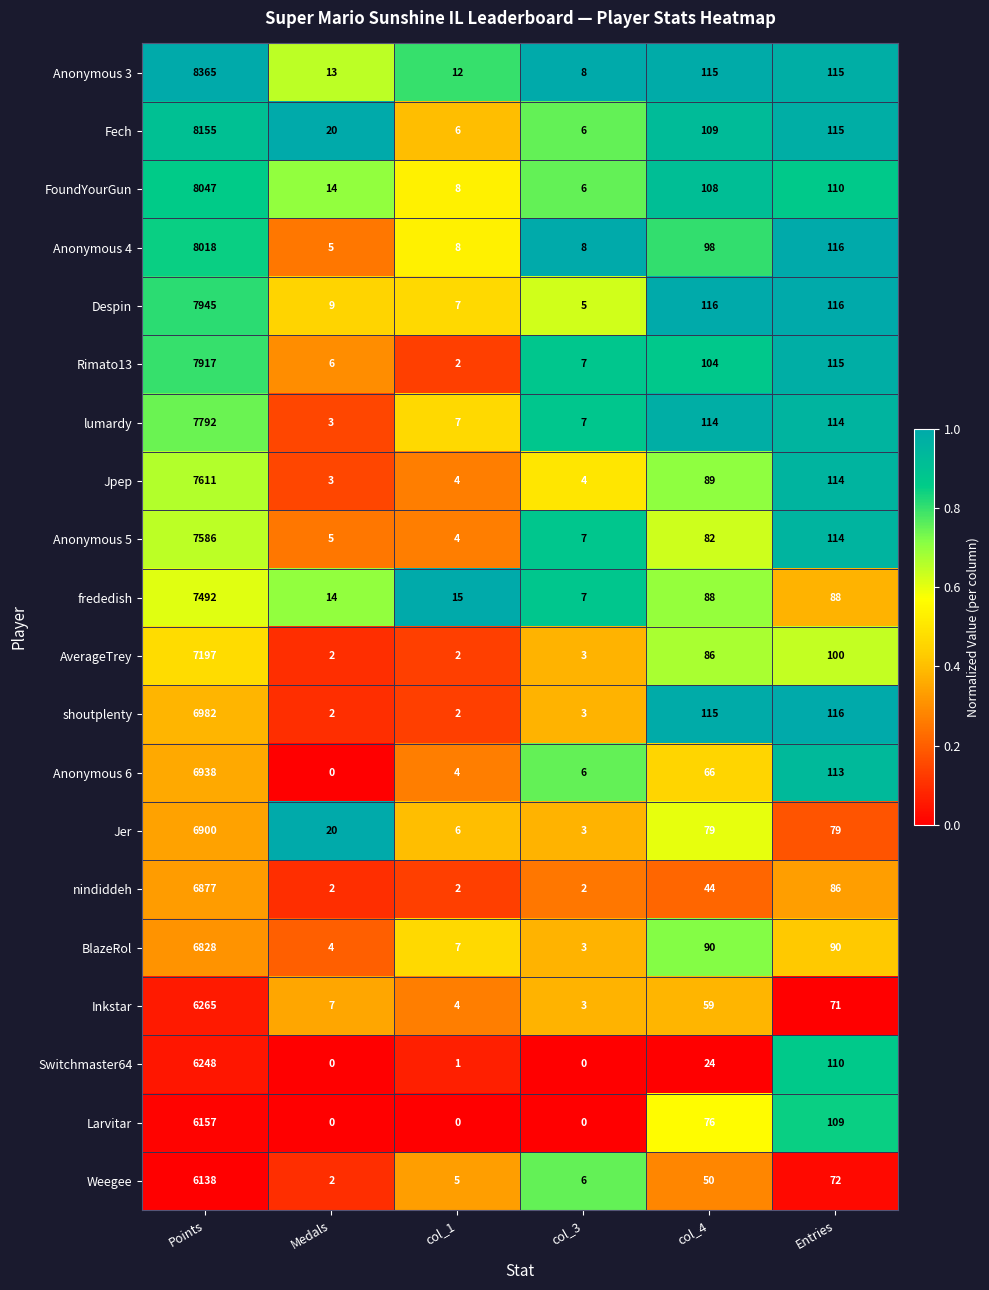

At which label does Anonymous 5 reach its minimum?

col_1